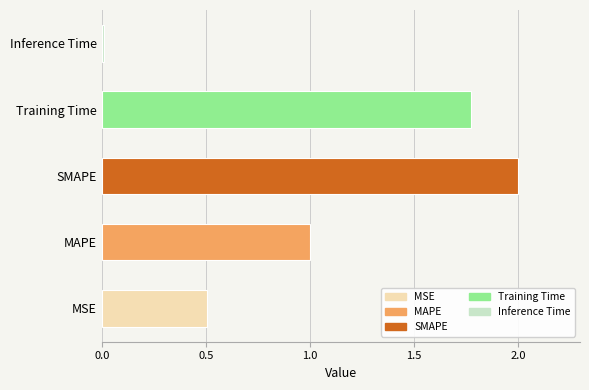

At which label is the value closest to 1?

MAPE